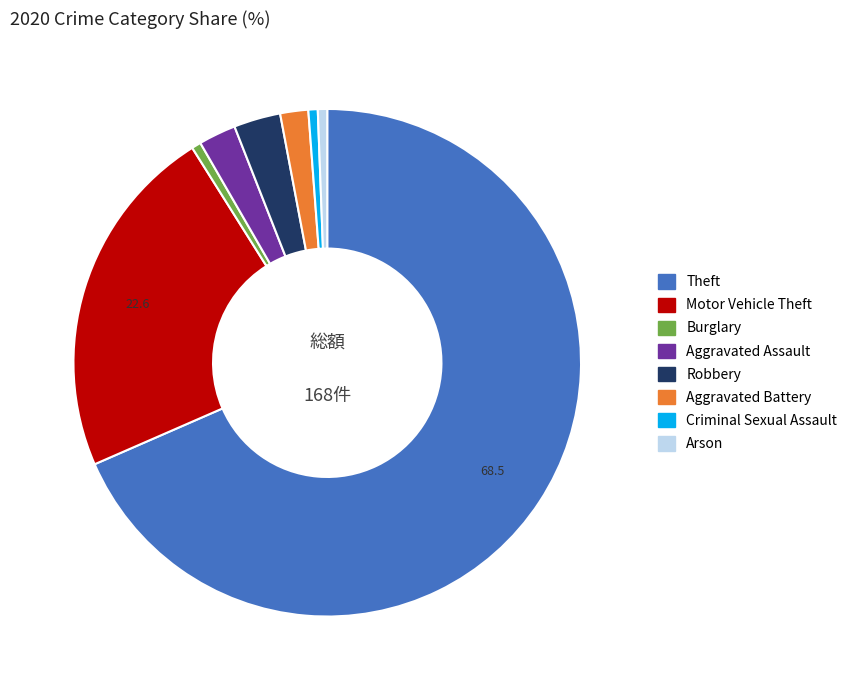

The Criminal Sexual Assault slice represents 8% of the pie. True or false?

False